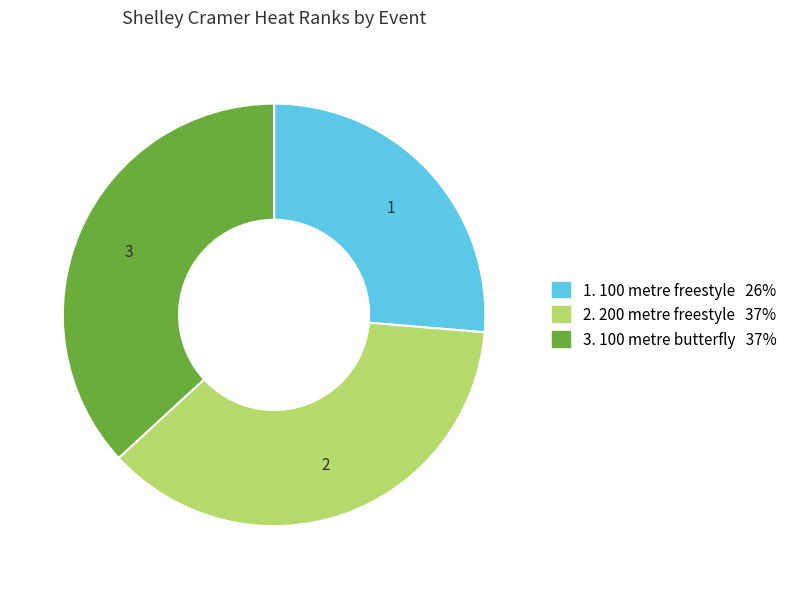

Does any single category account for the majority?

No